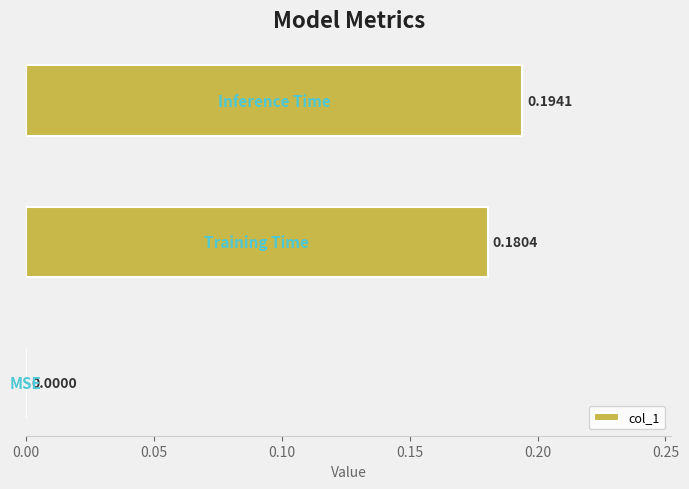

What is the sum of all values?

0.4